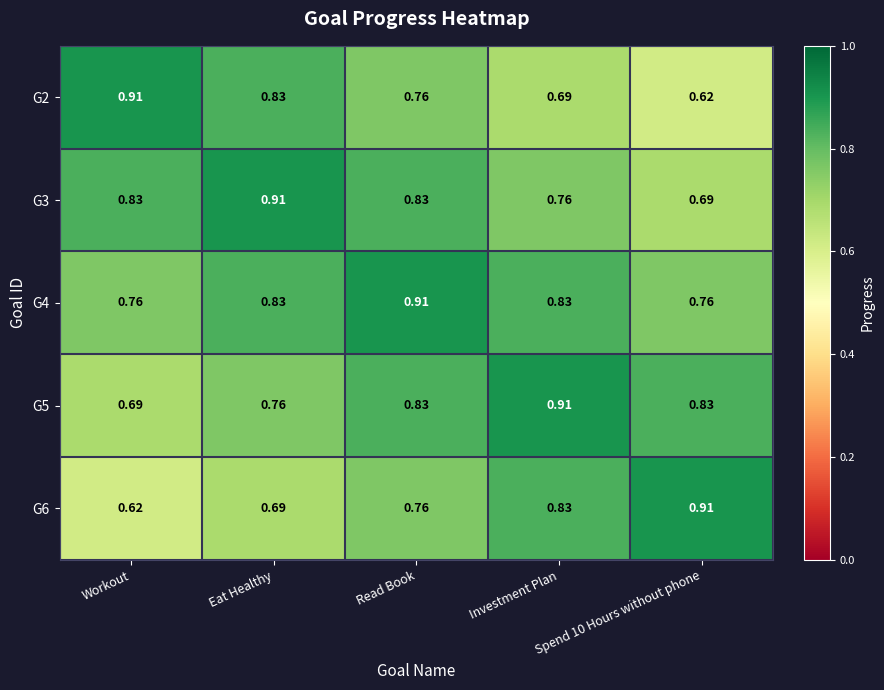

Which category has the highest value in the G4 series?

Read Book